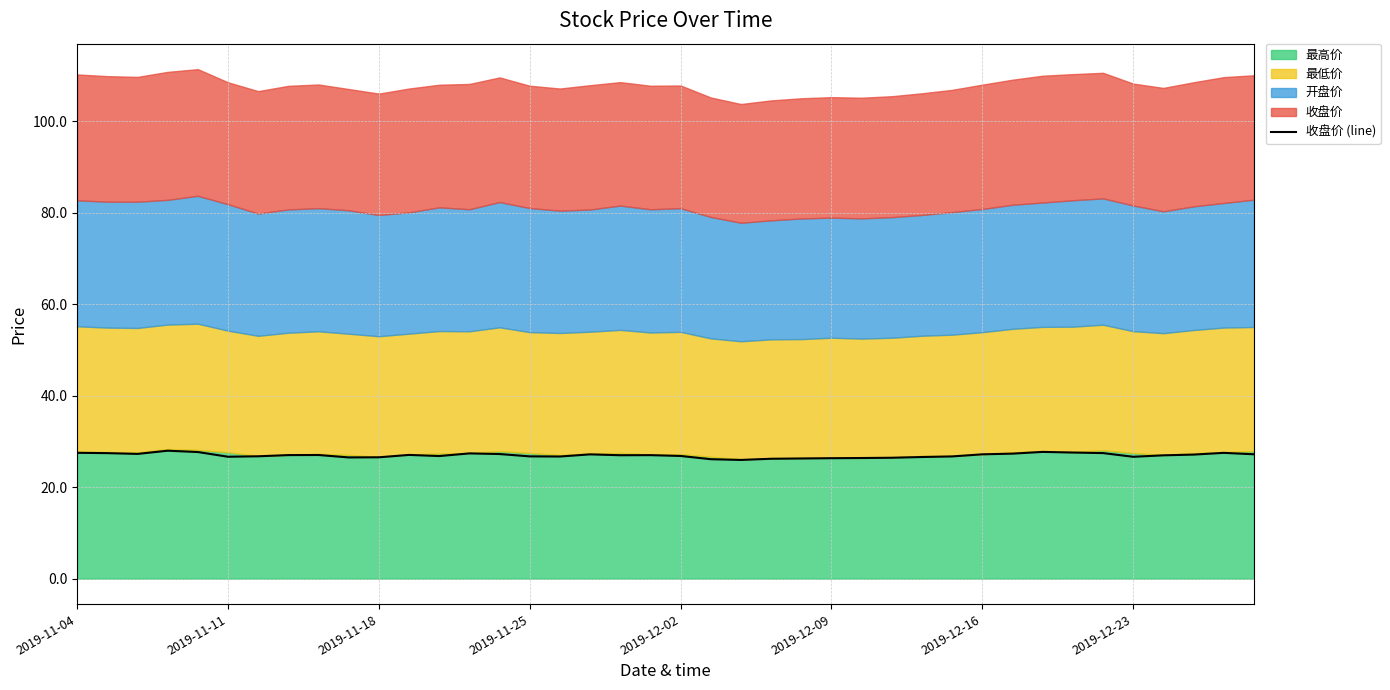

What is the sum of all values?

1078.6